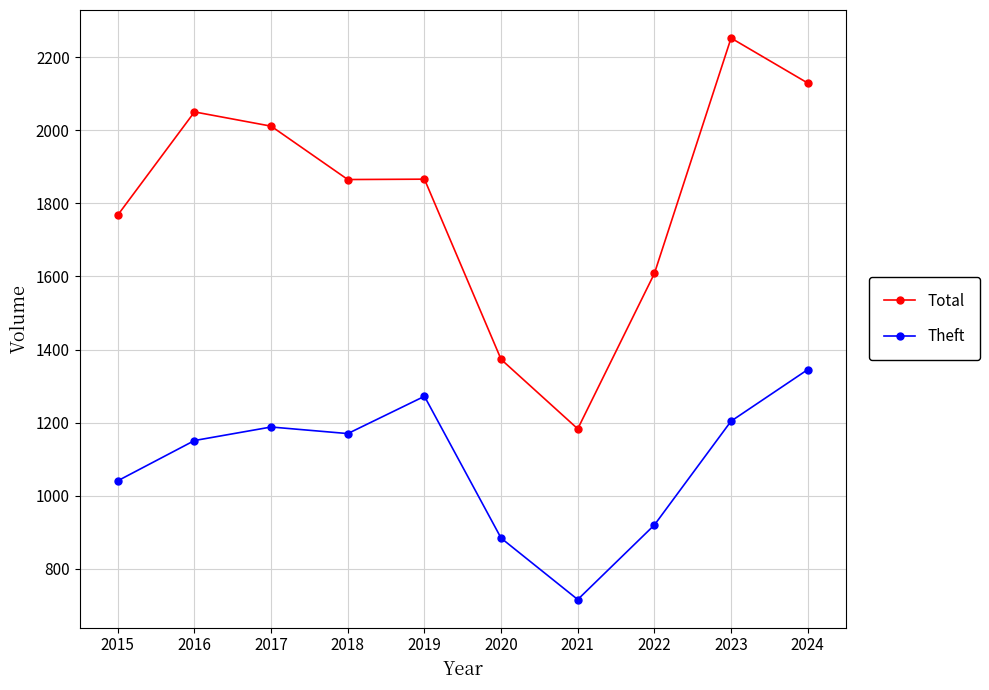

Which label corresponds to the largest value in the chart?

2023